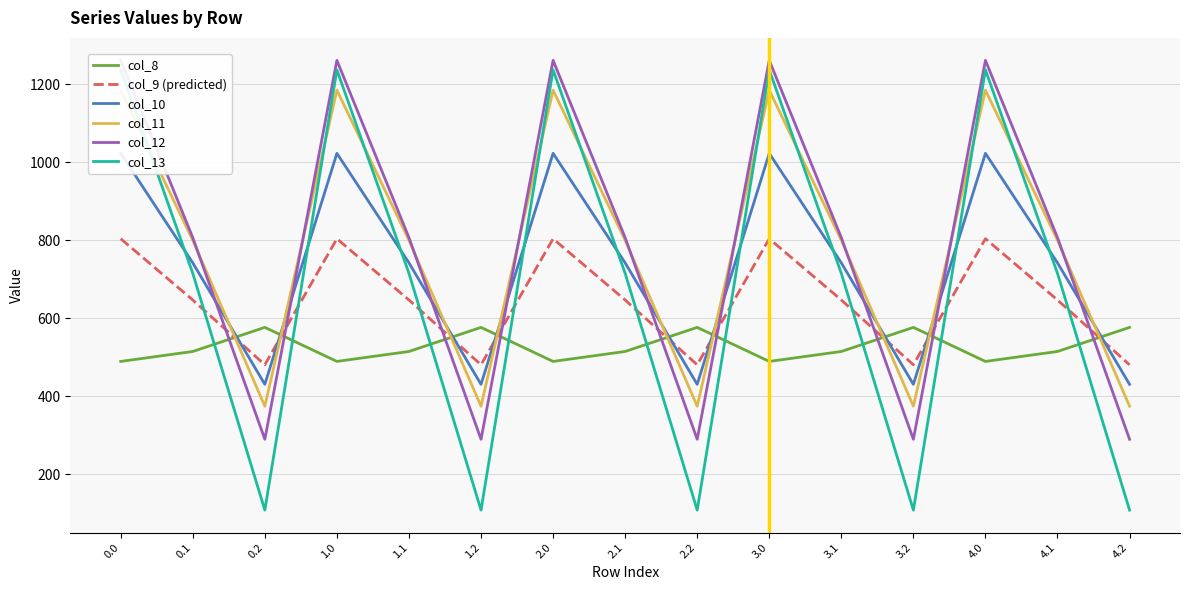

How many data points does each series have?

15